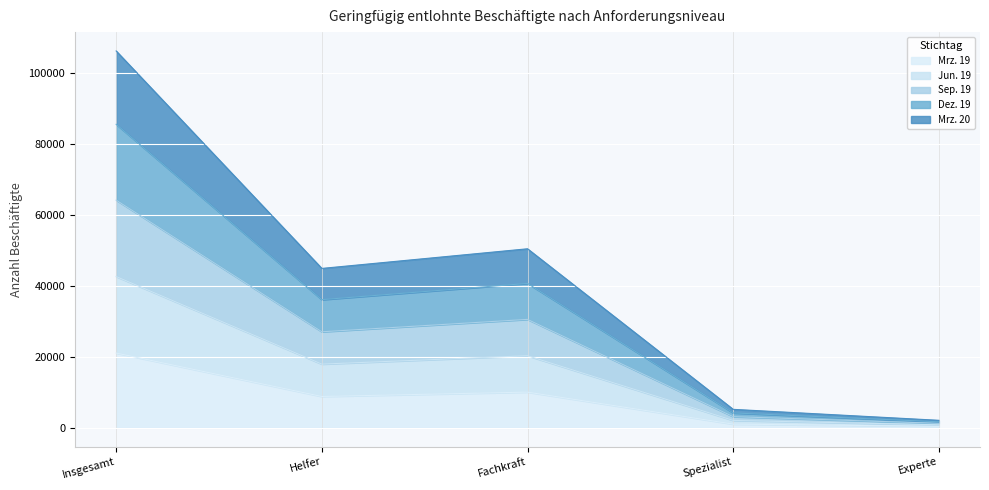

Where is the first local maximum for Dez. 19?

Fachkraft